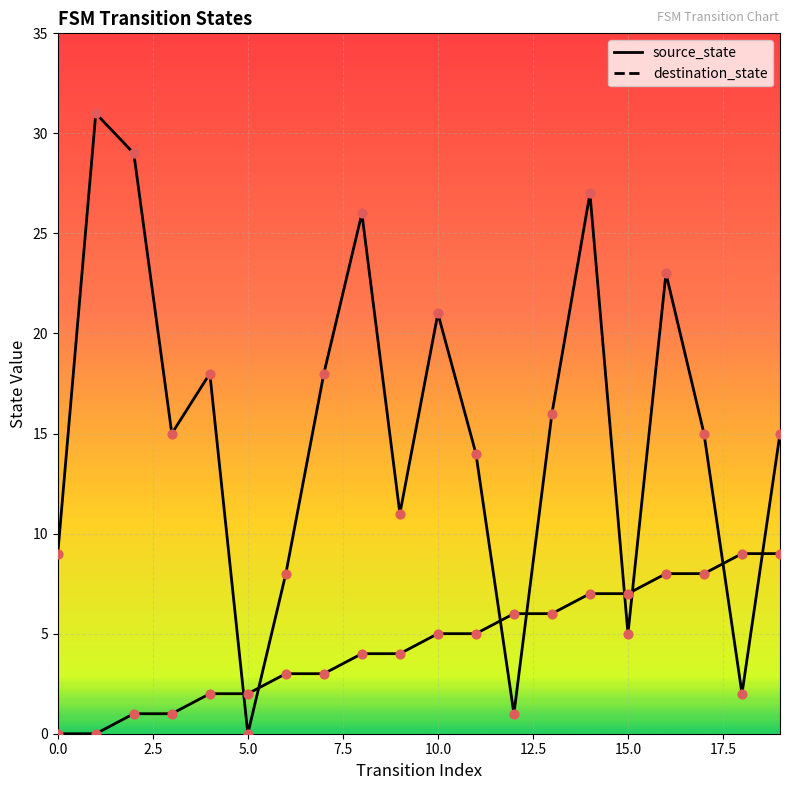

Which series contains the lowest Y value?

source_state